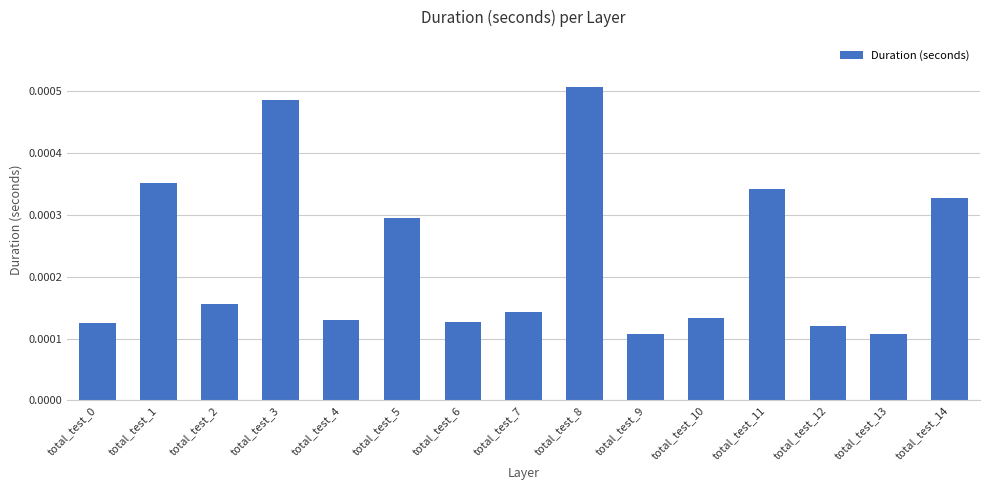

Count the number of data series in this chart.

1